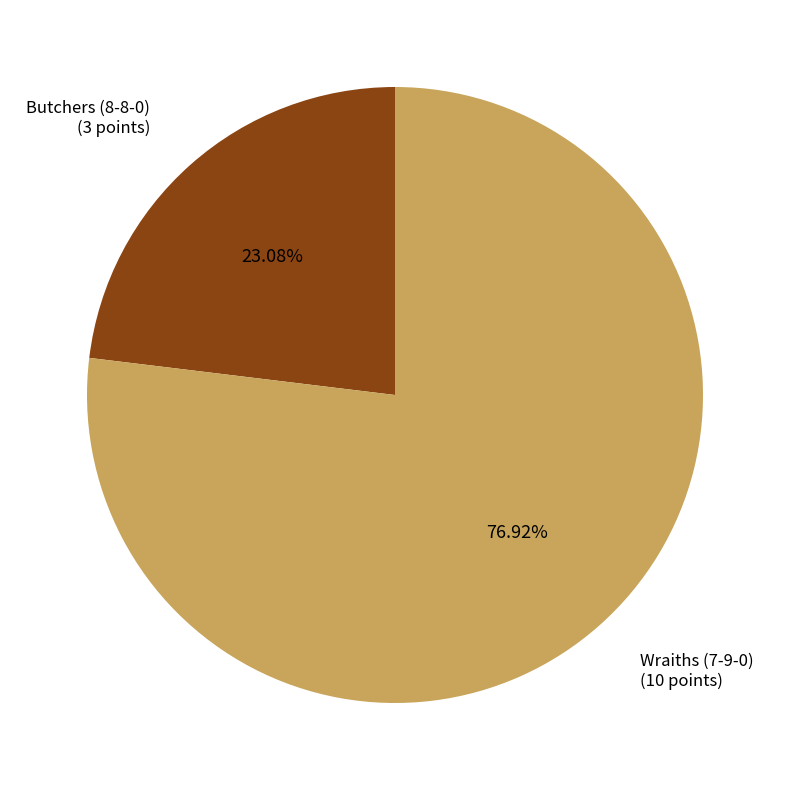

Is there a majority slice in this chart?

Yes